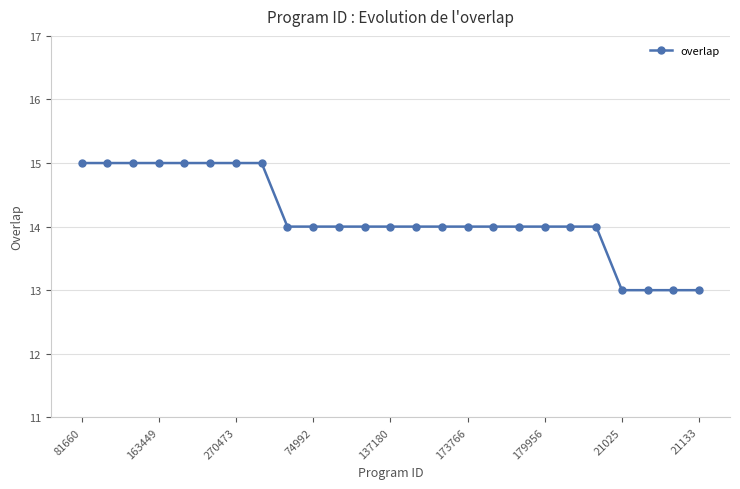

What is the value of the 10th point from the left?

14